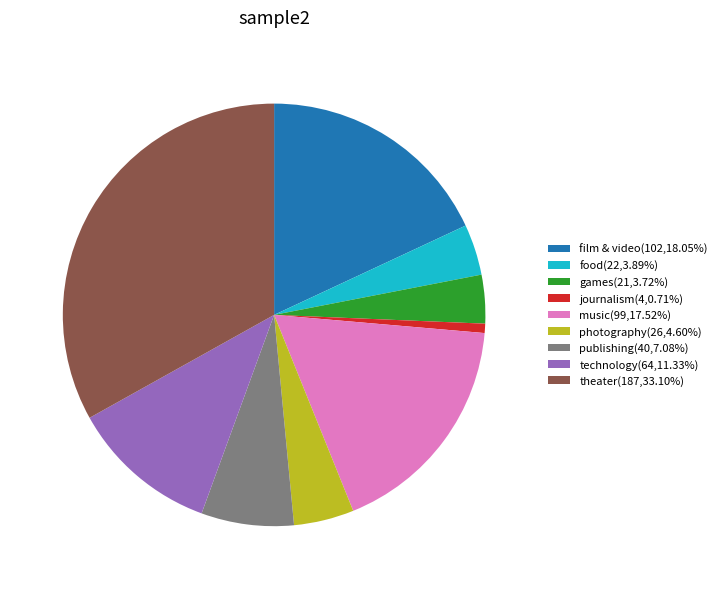

Approximately how many times larger is the value at technology(64,11.33%) compared to games(21,3.72%)?

3.0